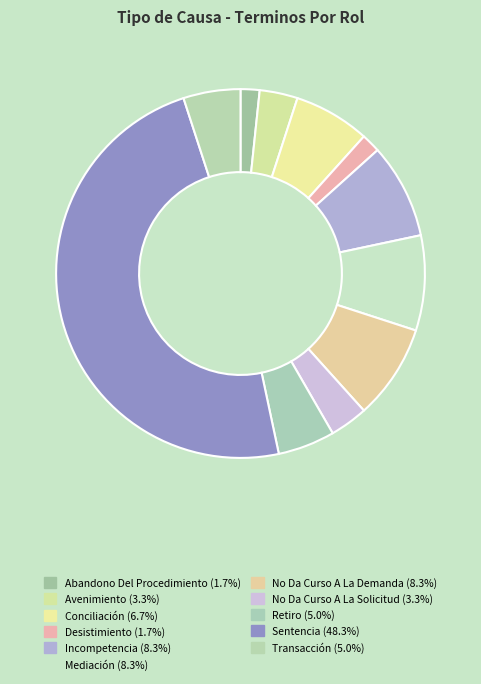

What is the largest slice in the pie chart?

Sentencia